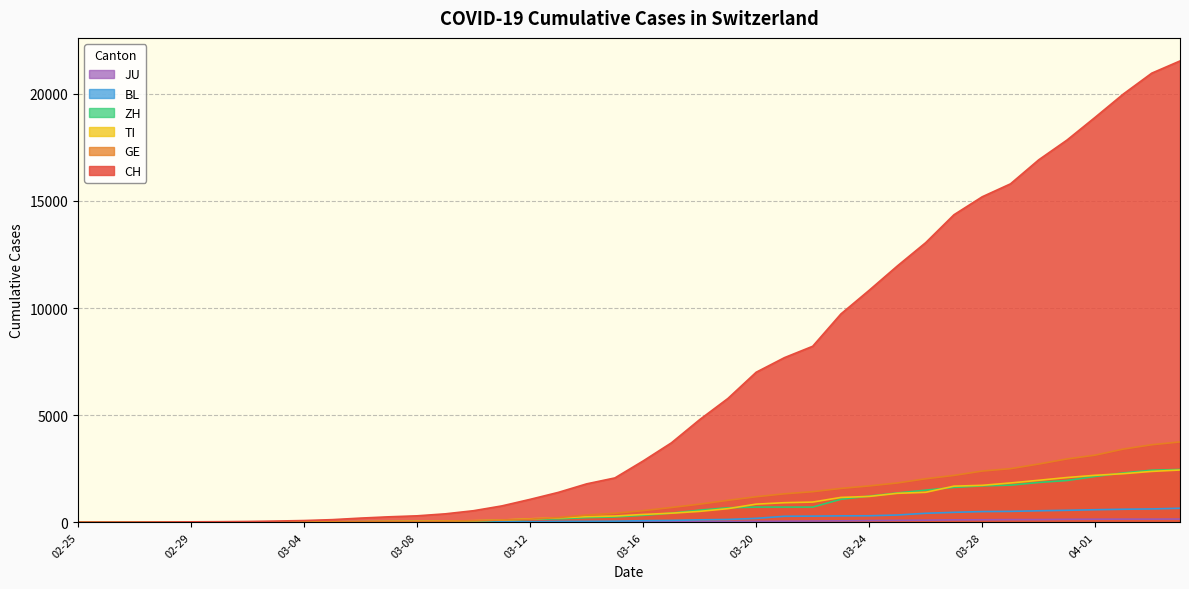

True or false: ZH and BL intersect in this chart.

False